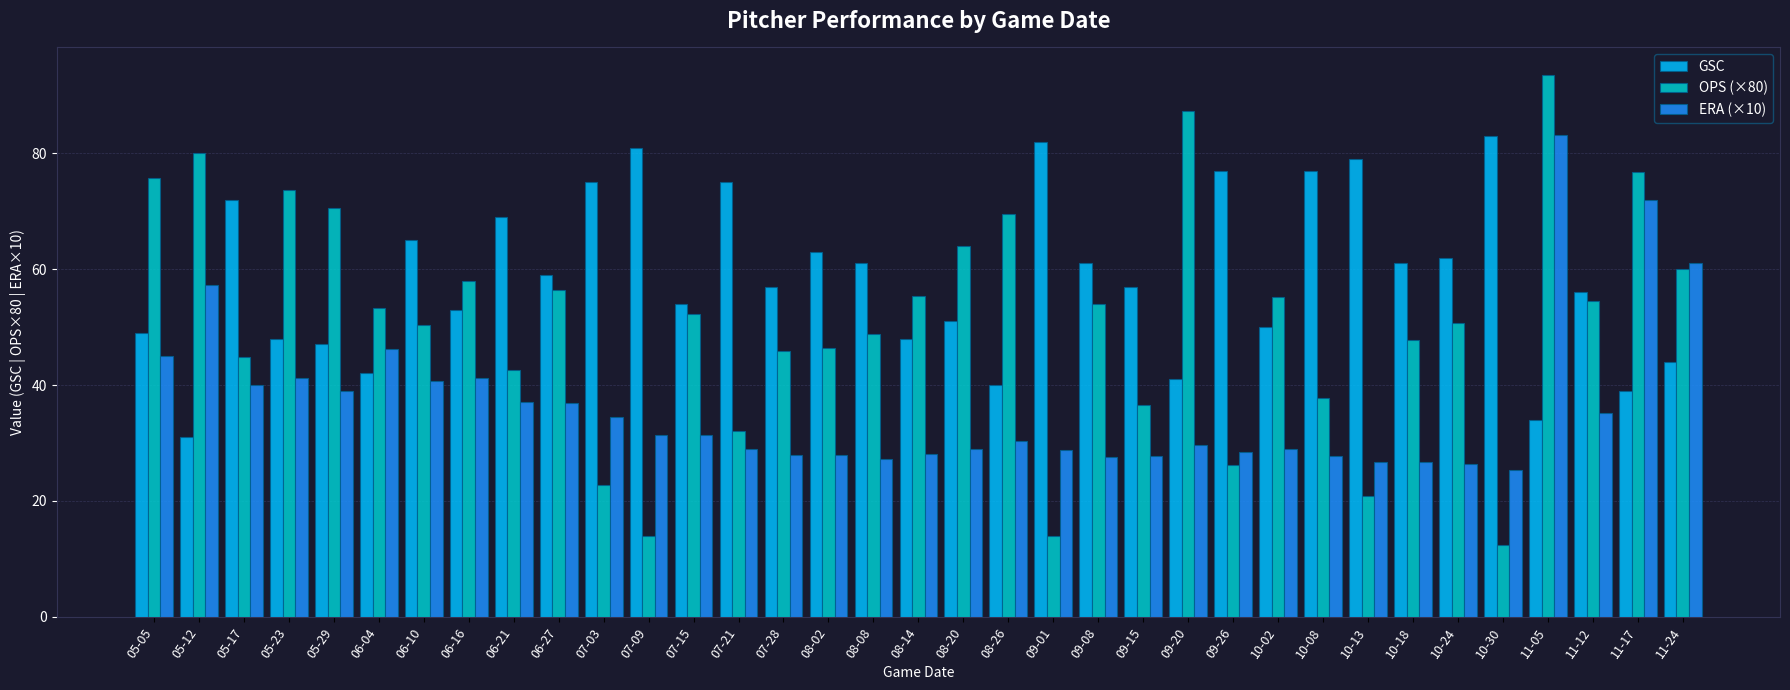

Which series has the largest range (max minus min)?

OPS (×80)